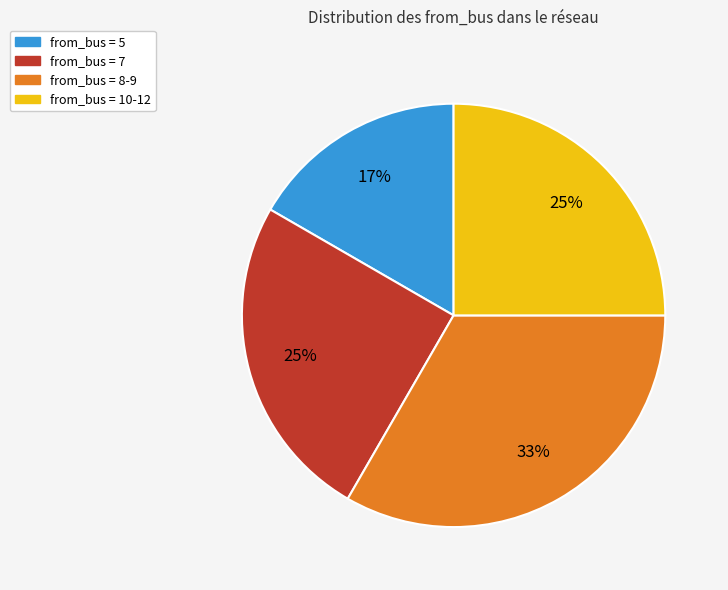

To the nearest percent, what is the average slice percentage?

25%